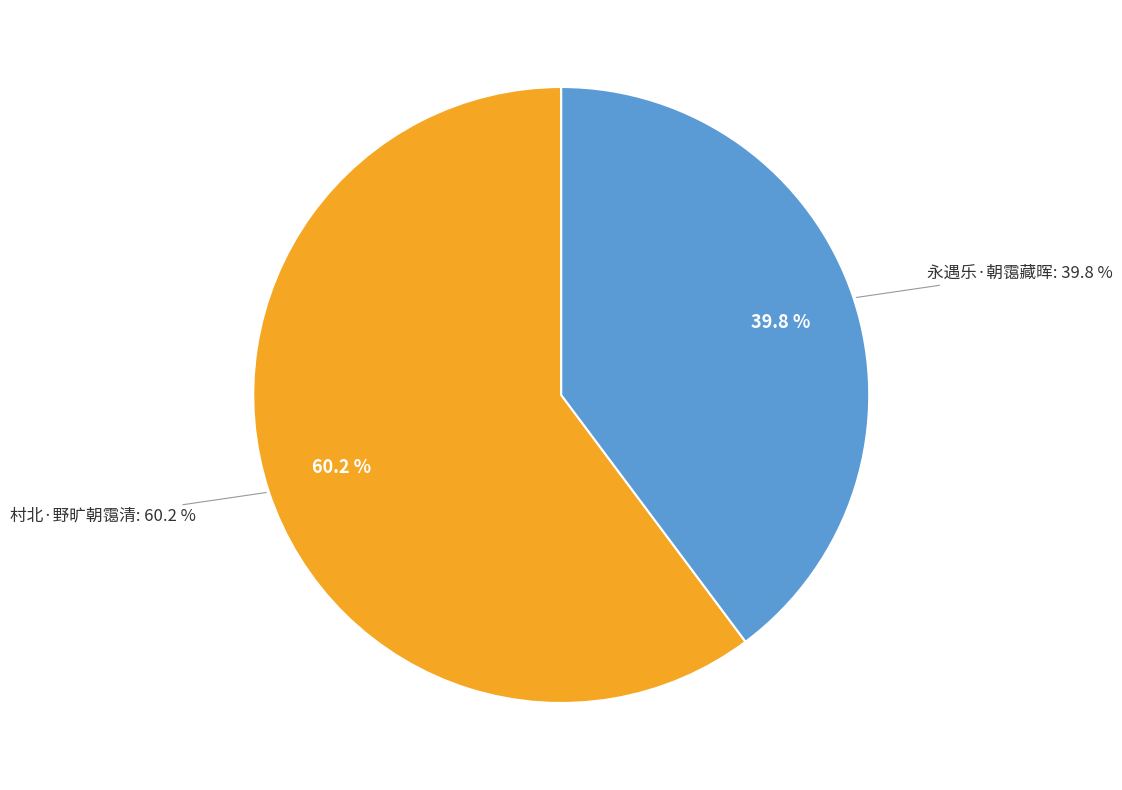

What portion of the pie excludes 永遇乐·朝霭藏晖?

60.2%